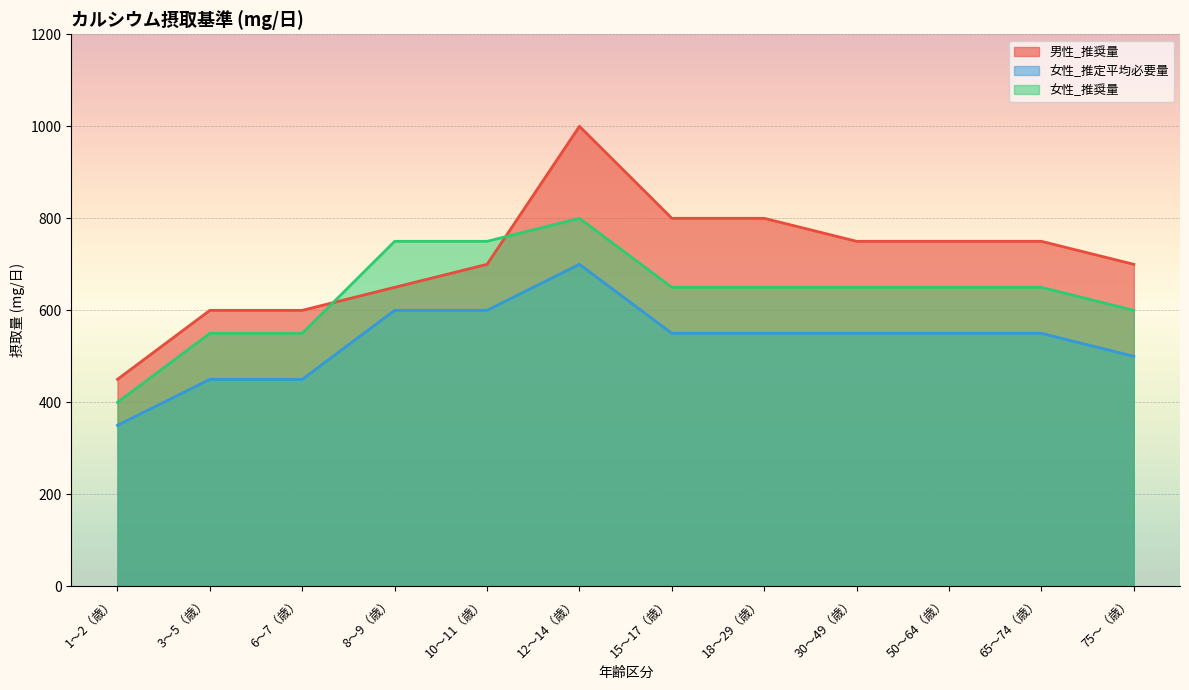

Where is the first local maximum for 女性_推定平均必要量?

12〜14（歳）